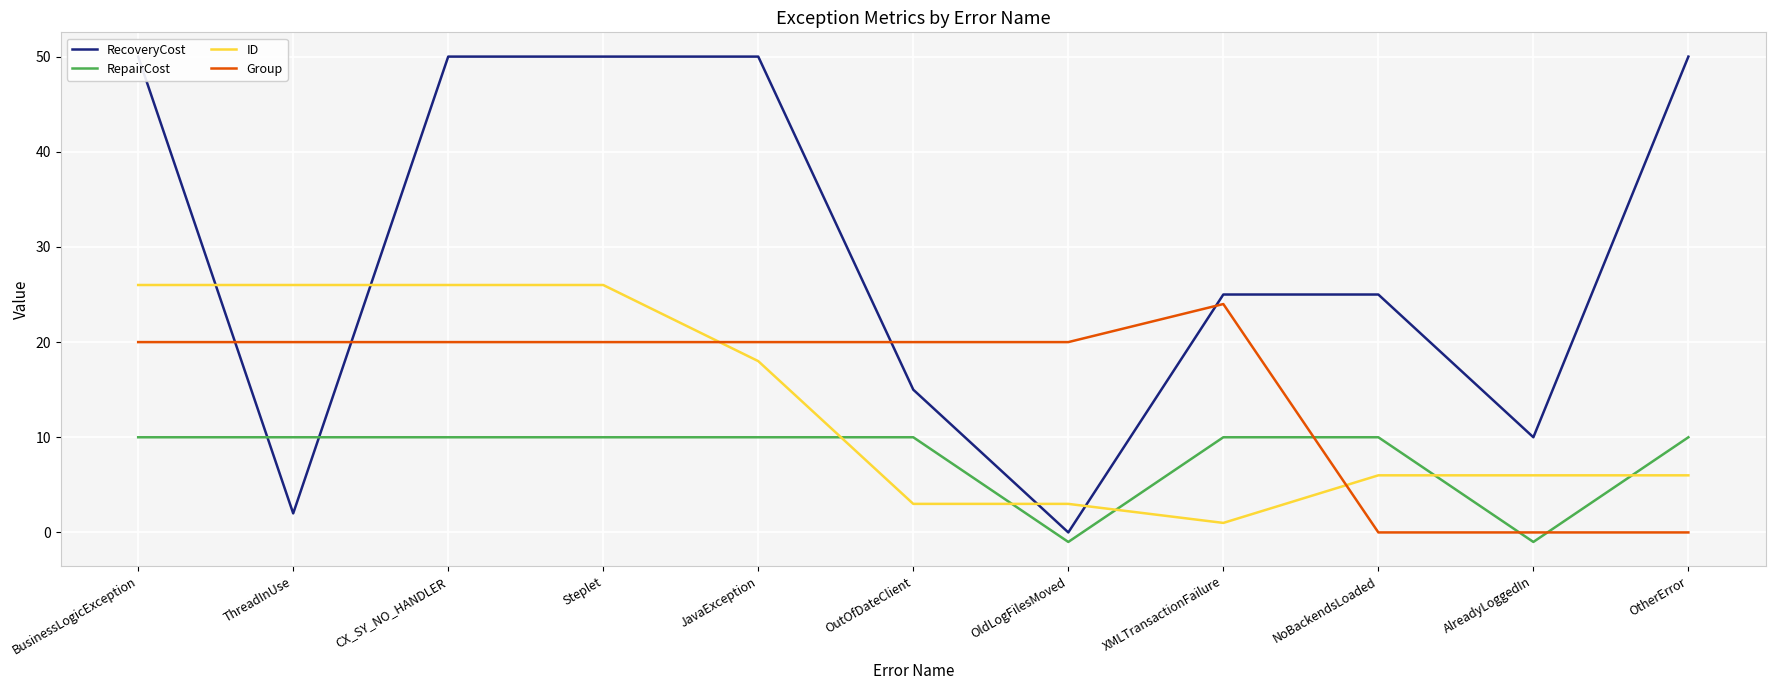

After their last crossing, which series has the higher values: Group or RepairCost?

RepairCost